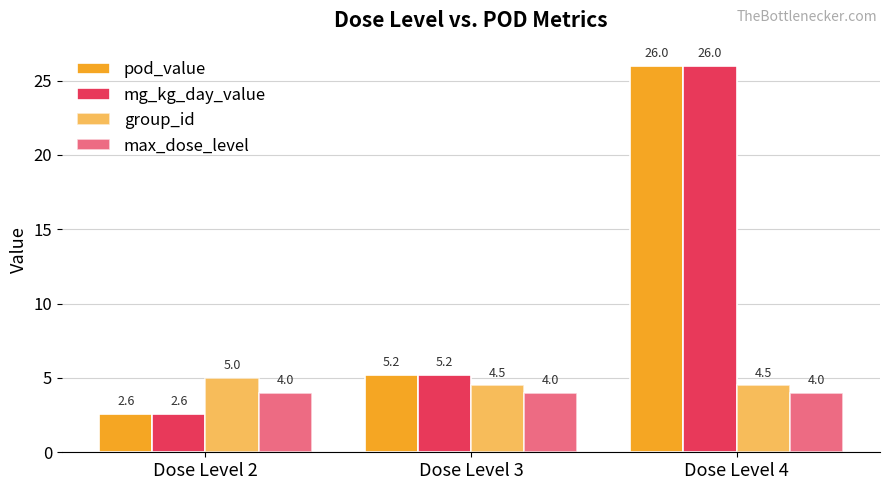

Does the chart contain any negative values?

No